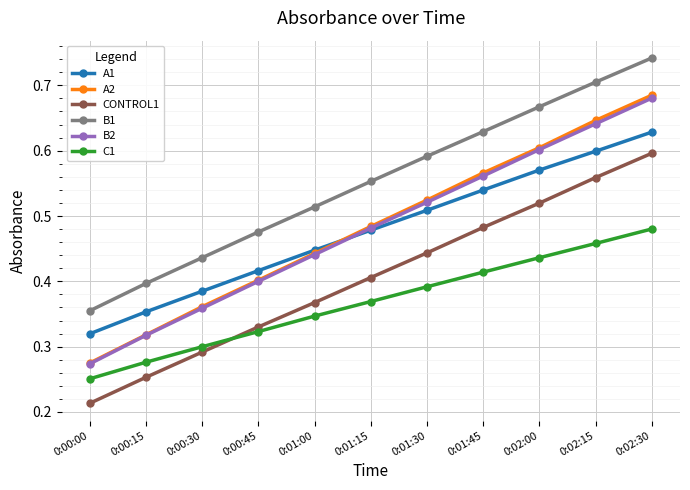

At how many categories does at least one series exceed 0?

11